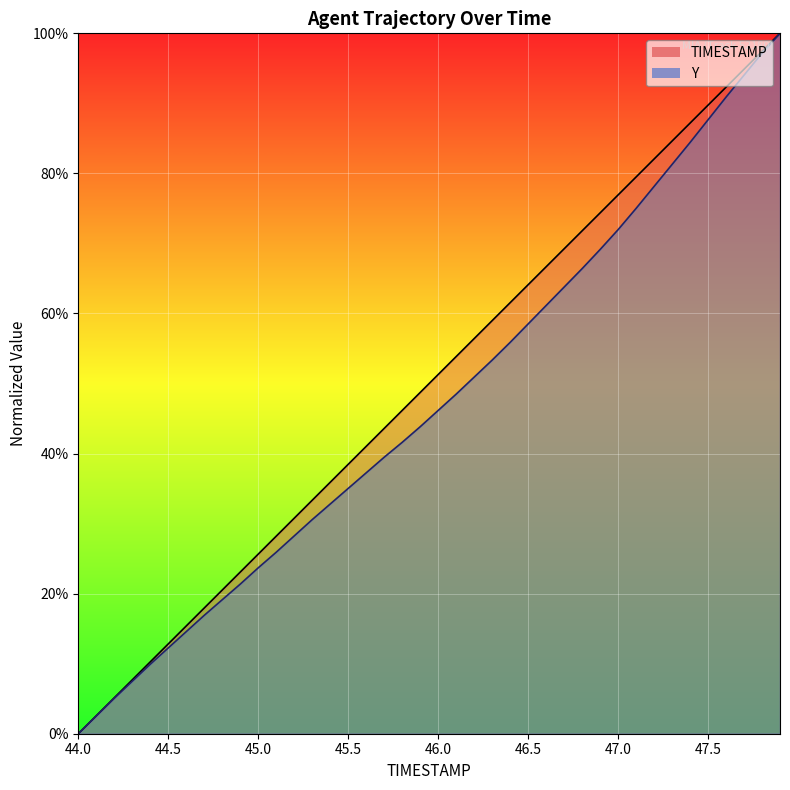

Where does the TIMESTAMP series first go above 51?

46.0